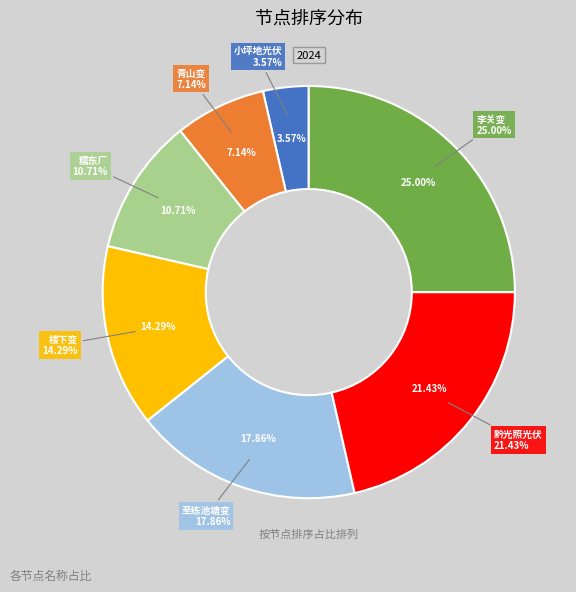

What percentage is the 青山变 slice, to the nearest percent?

7%